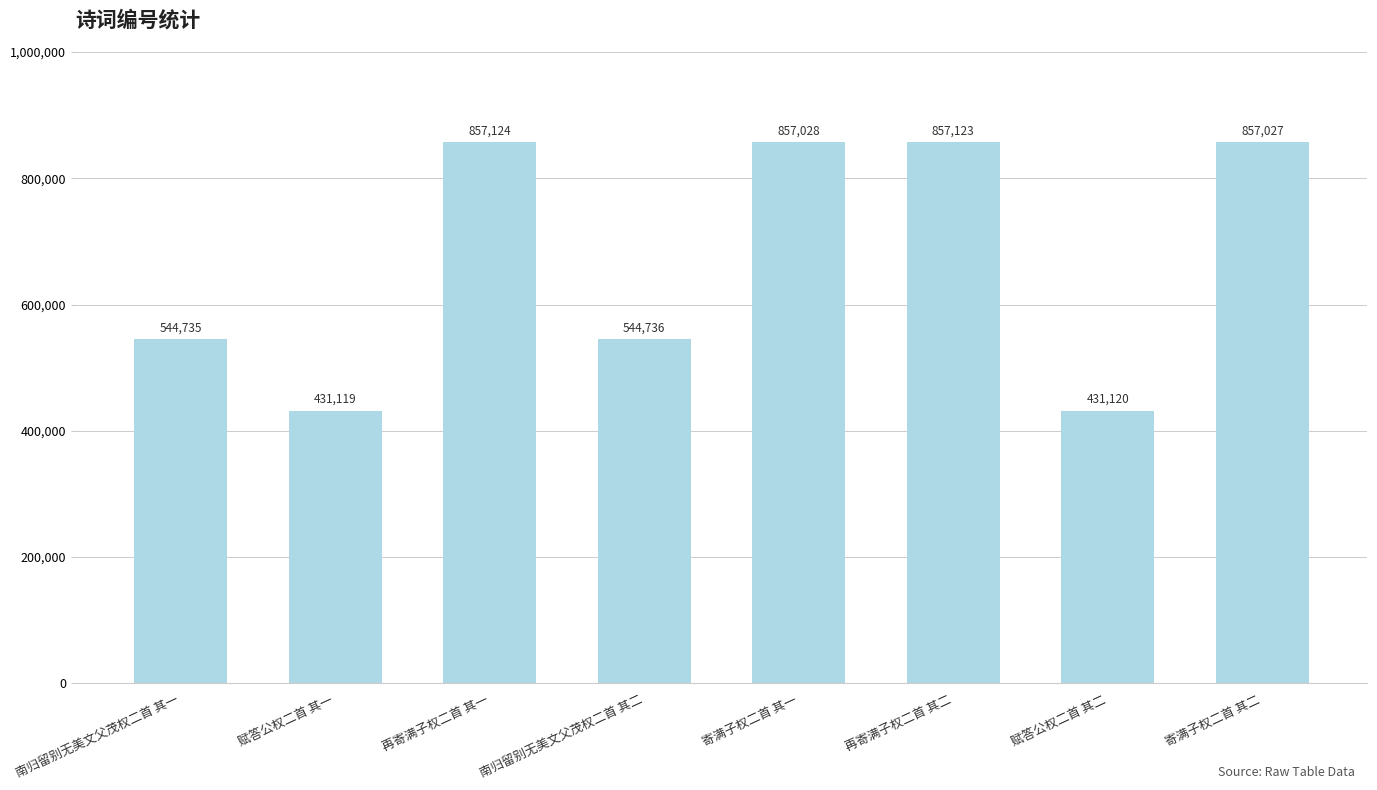

Reading right to left, extract all data points from this chart.

寄满子权二首 其二=857027	赋答公权二首 其二=431120	再寄满子权二首 其二=857123	寄满子权二首 其一=857028	南归留别无美文父茂权二首 其二=544736	再寄满子权二首 其一=857124	赋答公权二首 其一=431119	南归留别无美文父茂权二首 其一=544735